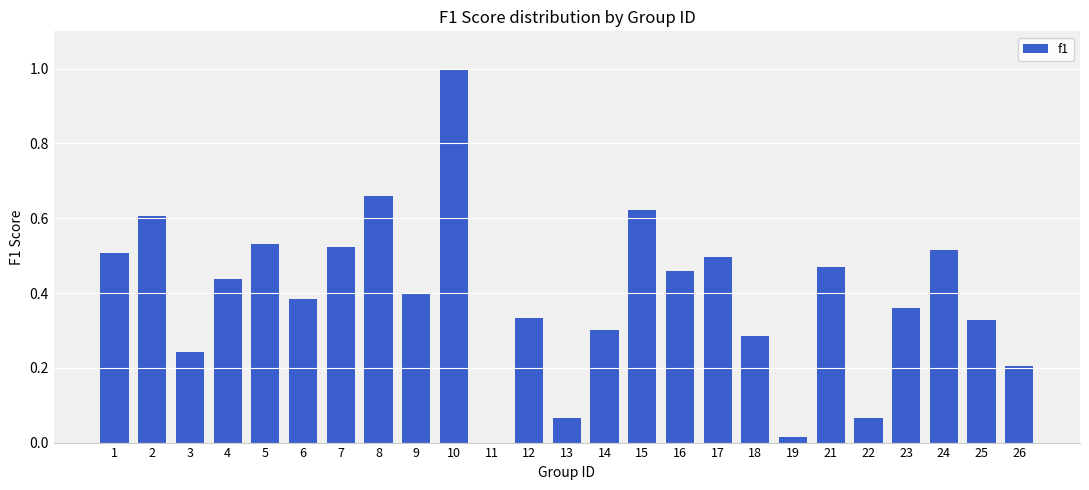

Does the chart contain stacked bars?

No